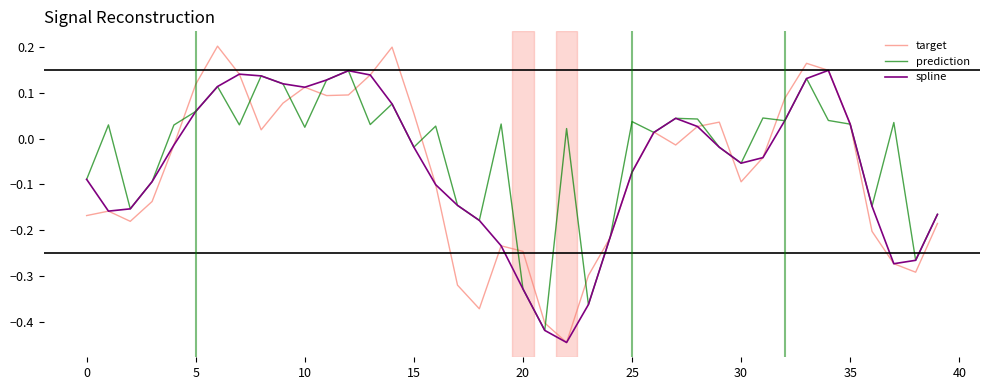

At which label does target first exceed 0?

5